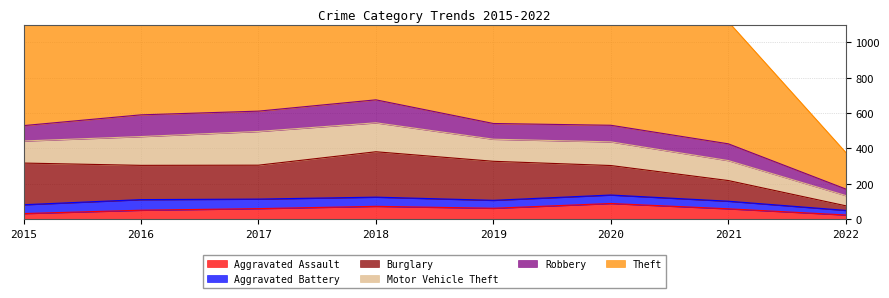

What are all the series names shown in the legend?

Aggravated Assault, Aggravated Battery, Burglary, Motor Vehicle Theft, Robbery, Theft